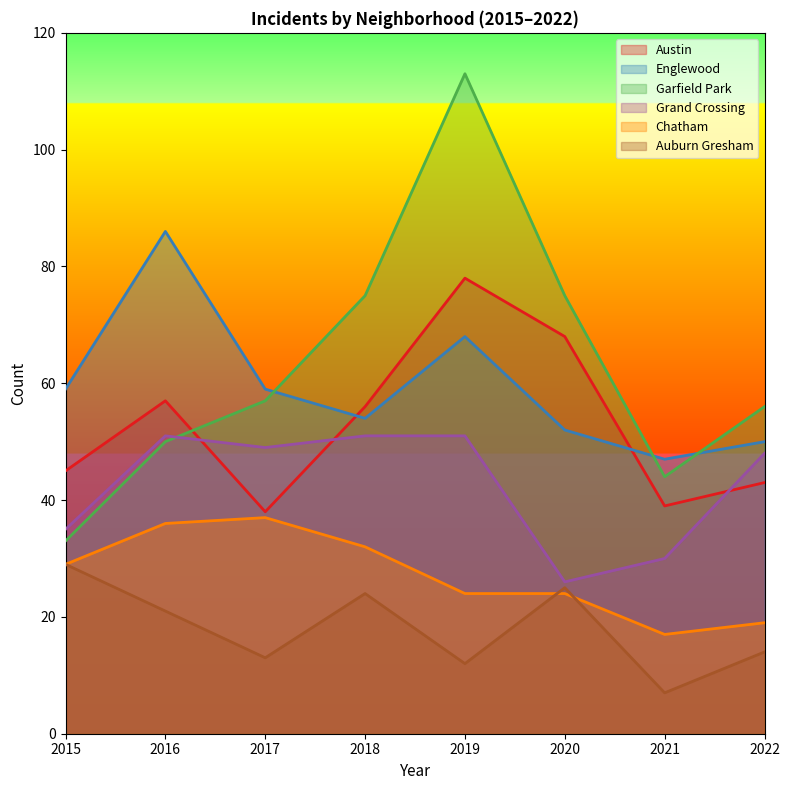

Where is the first local maximum for Grand Crossing?

2016